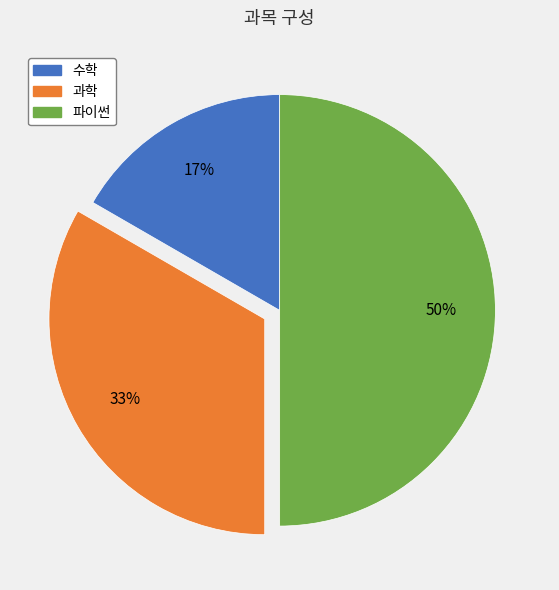

Combined, do 파이썬 and 수학 account for over 50%?

Yes